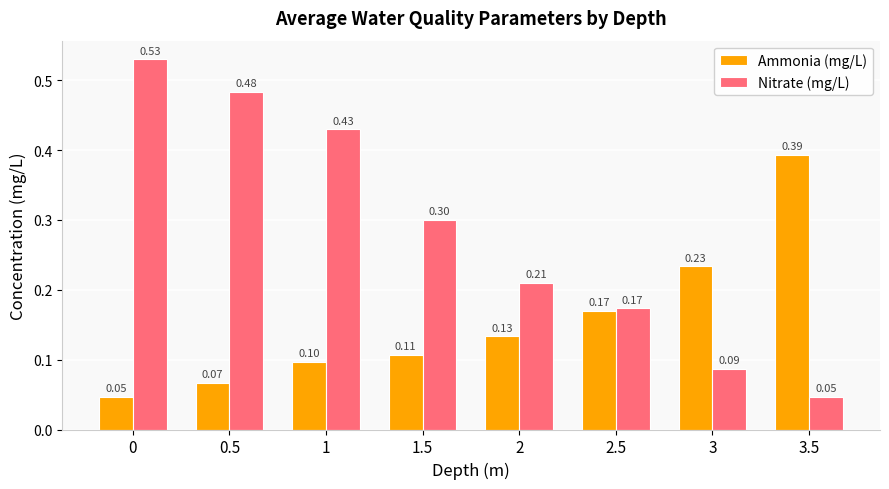

The value of Ammonia (mg/L) at 3 is 0.4. True or false?

False